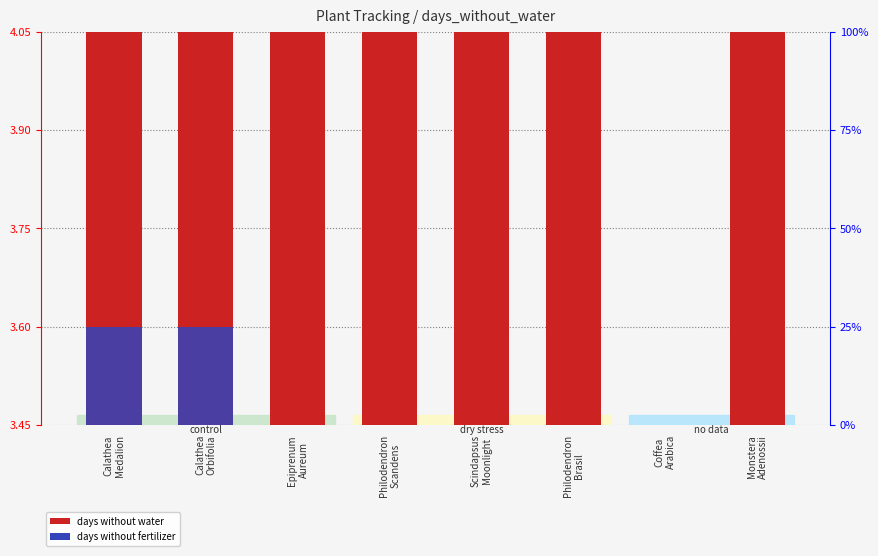

Which has a higher value, Calathea
Medalion or Calathea
Orbifolia?

Calathea
Orbifolia